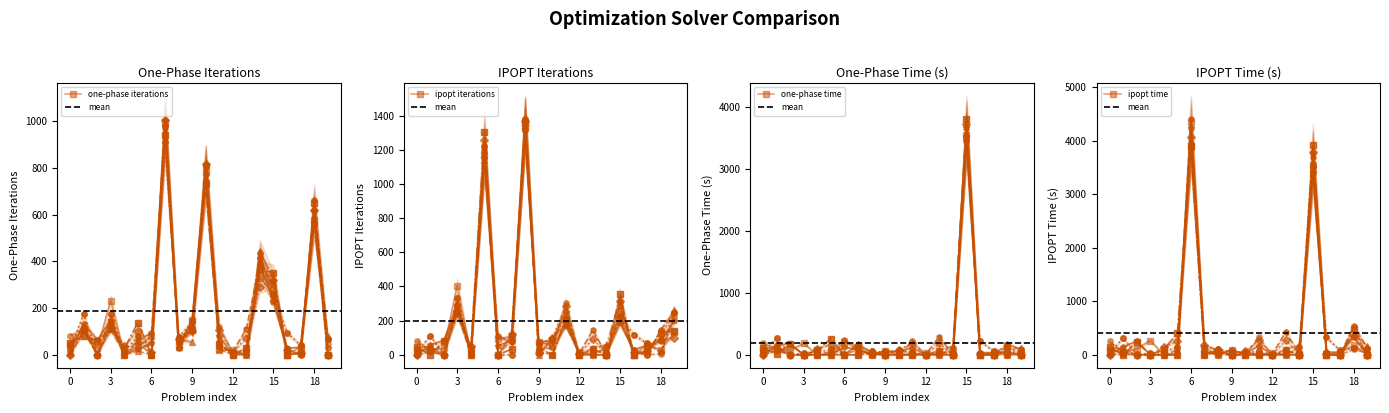

What is the highest value of the one-phase iterations series?

997.1